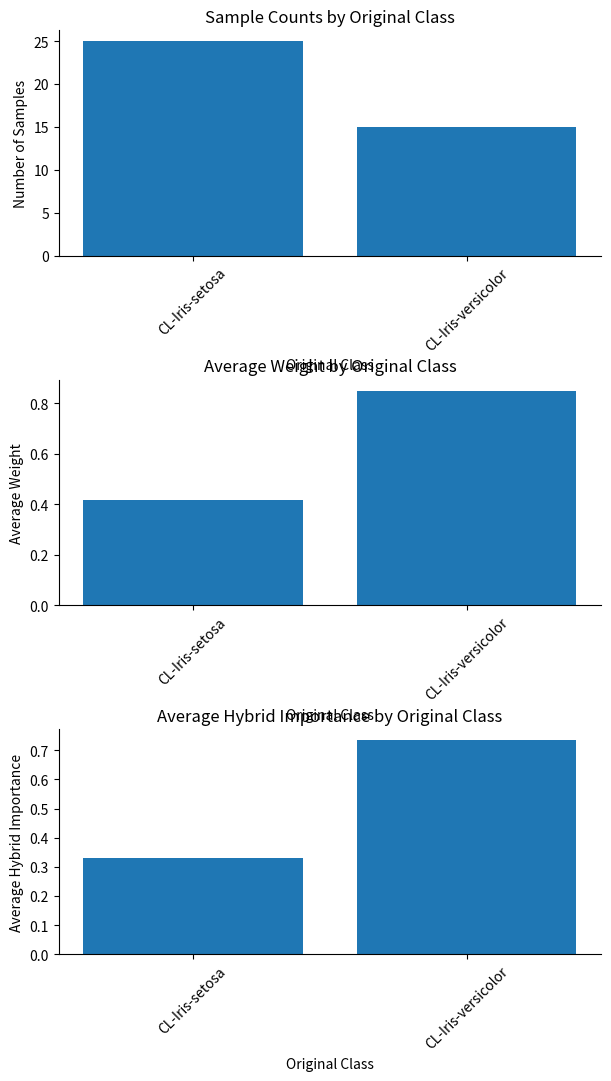

What is the average value of the hybrid_importance series?

0.5